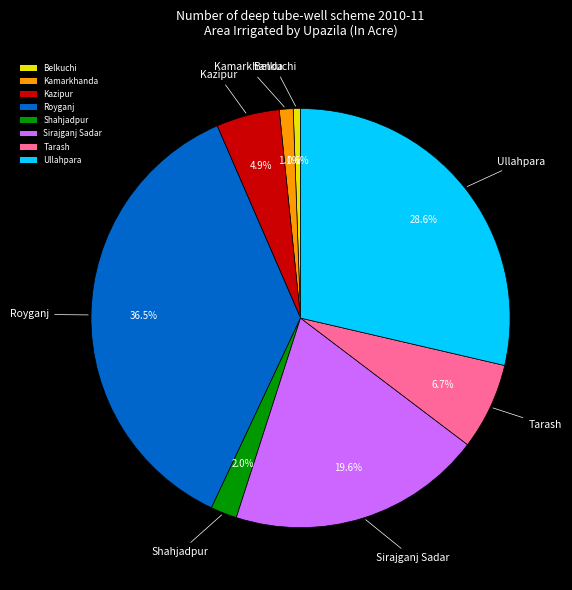

Combined, do Royganj and Tarash account for over 50%?

No